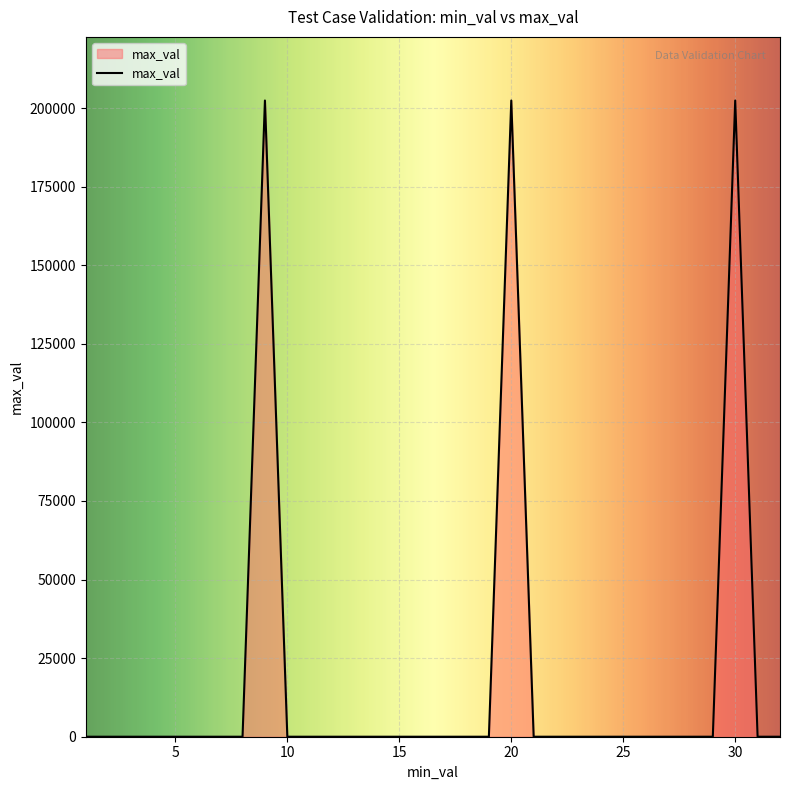

What is the greatest value displayed?

202401